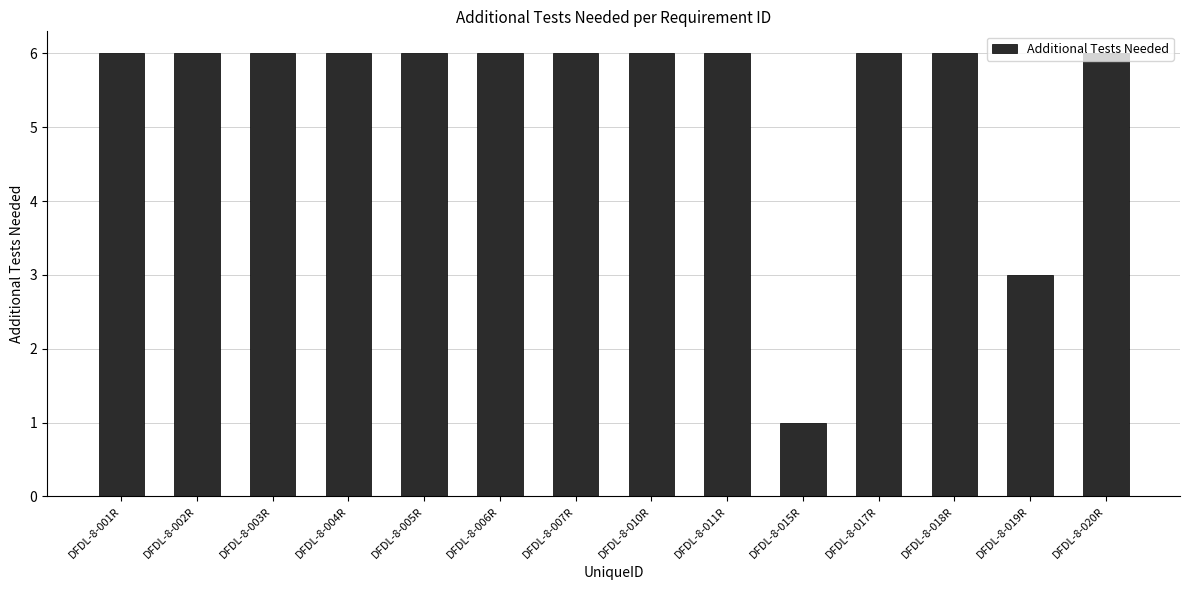

Read the value at DFDL-8-010R.

6